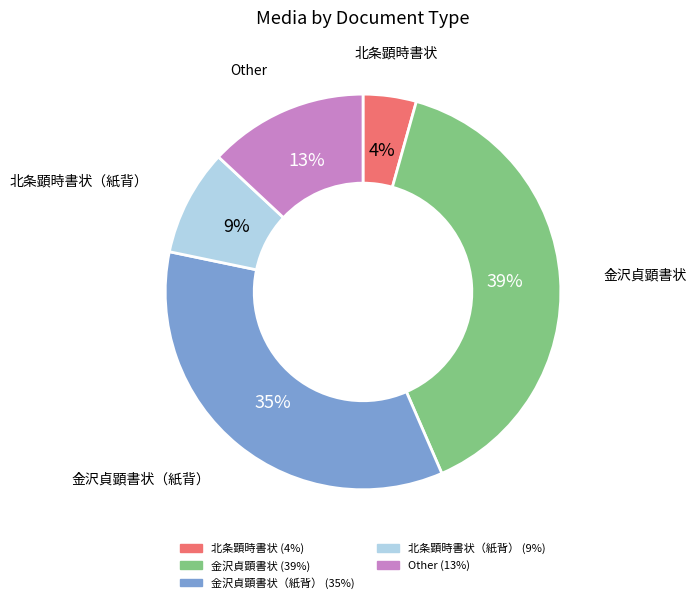

To the nearest percent, what is the difference between the largest and smallest slice percentages?

35%